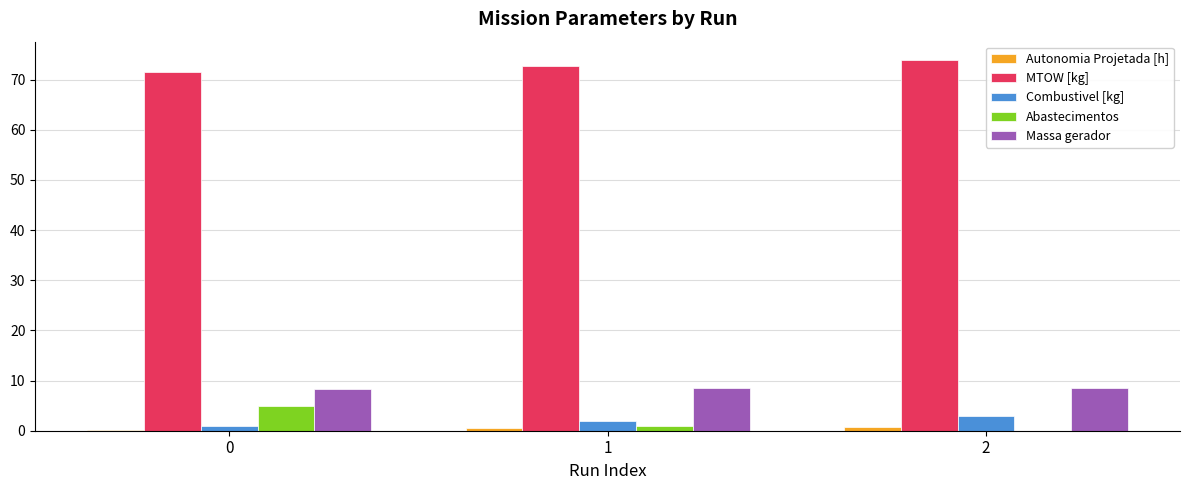

What is the highest value of the Massa gerador series?

8.6